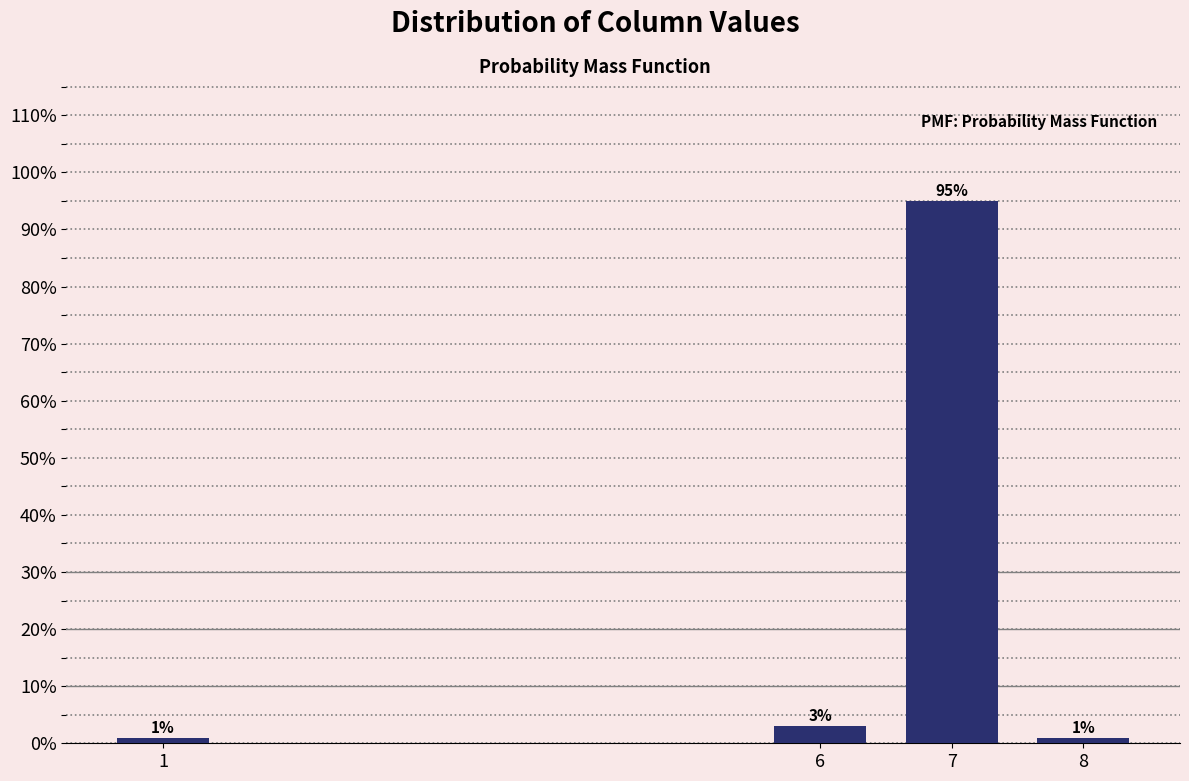

Reading left to right, what are all the values shown in this chart?

1=1	6=3	7=95	8=1